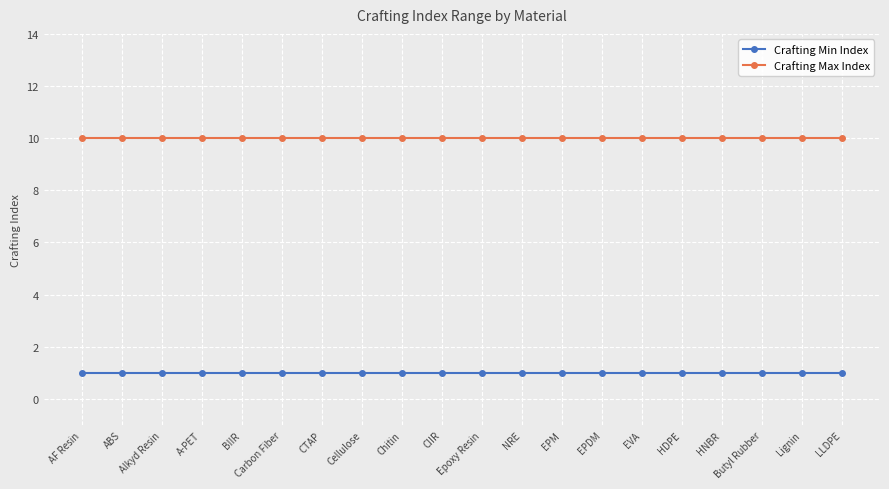

What is the greatest value displayed?

10